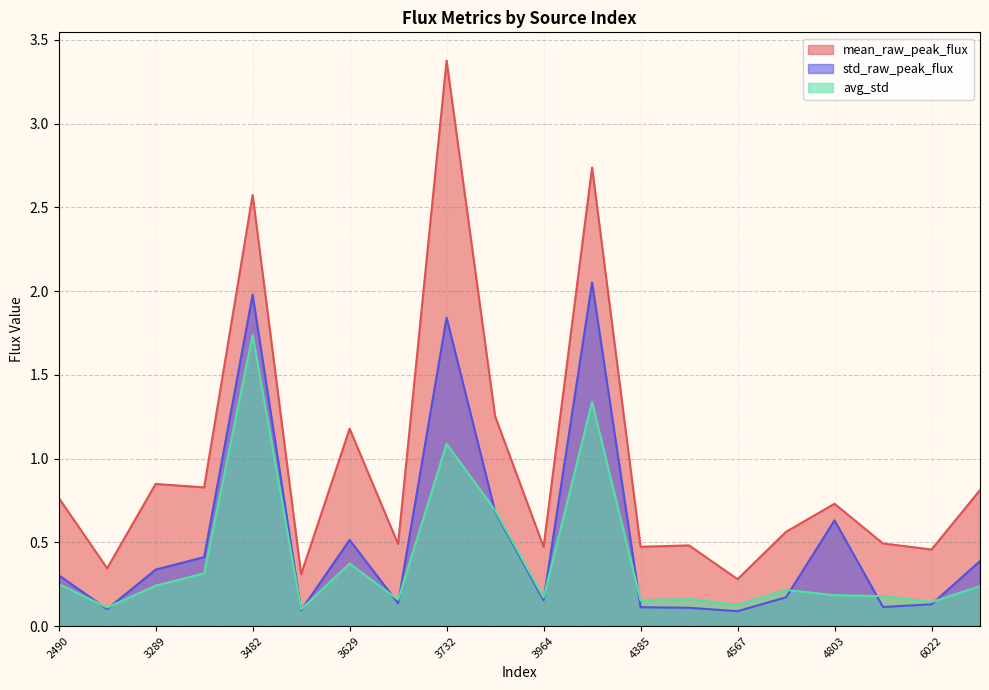

Reading left to right, extract all data points from this chart.

mean_raw_peak_flux: 0.8	0.3	0.8	0.8	2.6	0.3	1.2	0.5	3.4	1.3	0.5	2.7	0.5	0.5	0.3	0.6	0.7	0.5	0.5	0.8
std_raw_peak_flux: 0.3	0.1	0.3	0.4	2.0	0.1	0.5	0.1	1.8	0.7	0.2	2.1	0.1	0.1	0.1	0.2	0.6	0.1	0.1	0.4
avg_std: 0.3	0.1	0.2	0.3	1.7	0.1	0.4	0.2	1.1	0.7	0.2	1.3	0.2	0.2	0.1	0.2	0.2	0.2	0.1	0.2